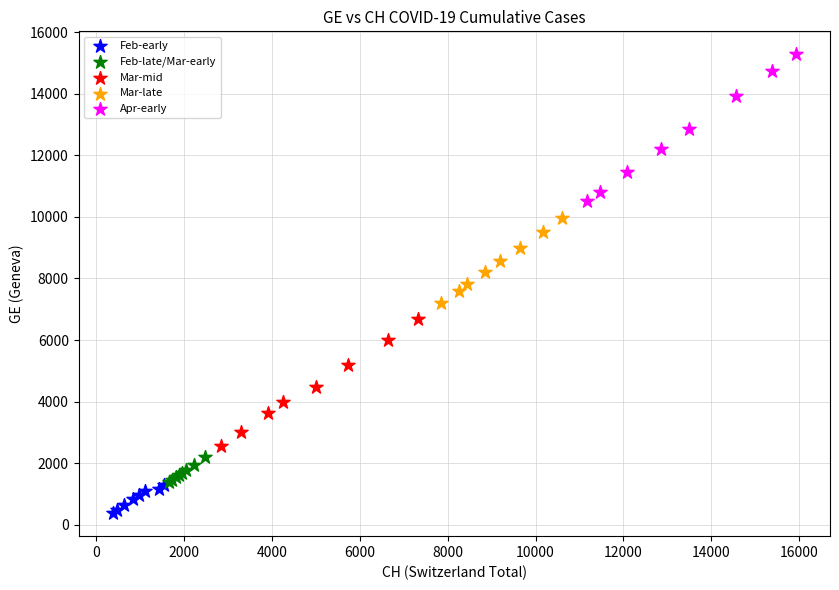

Which series has the widest spread of Y values?

Apr-early